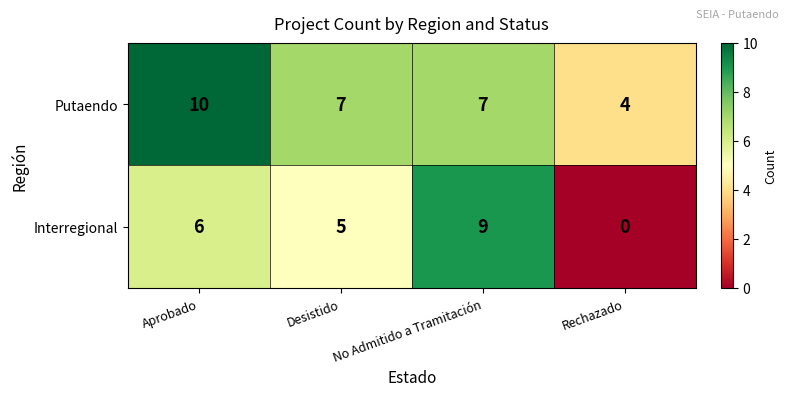

The Putaendo series shows 7 at No Admitido a Tramitación. True or false?

True